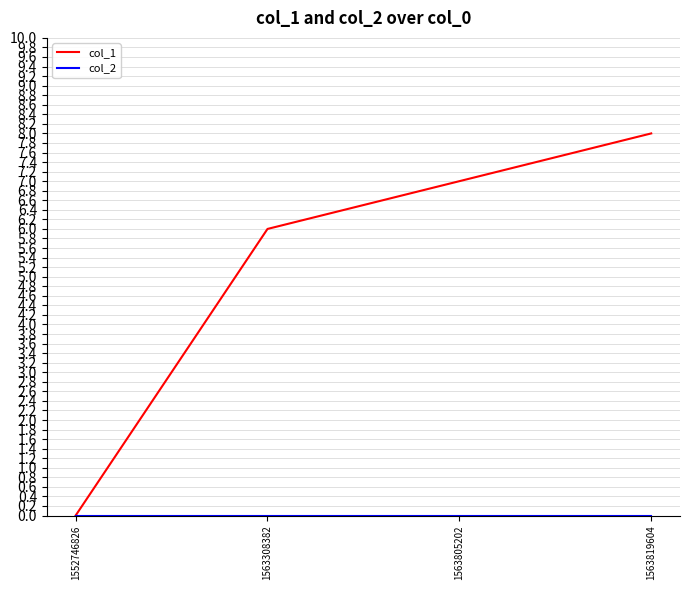

Which series has the largest range (max minus min)?

col_1